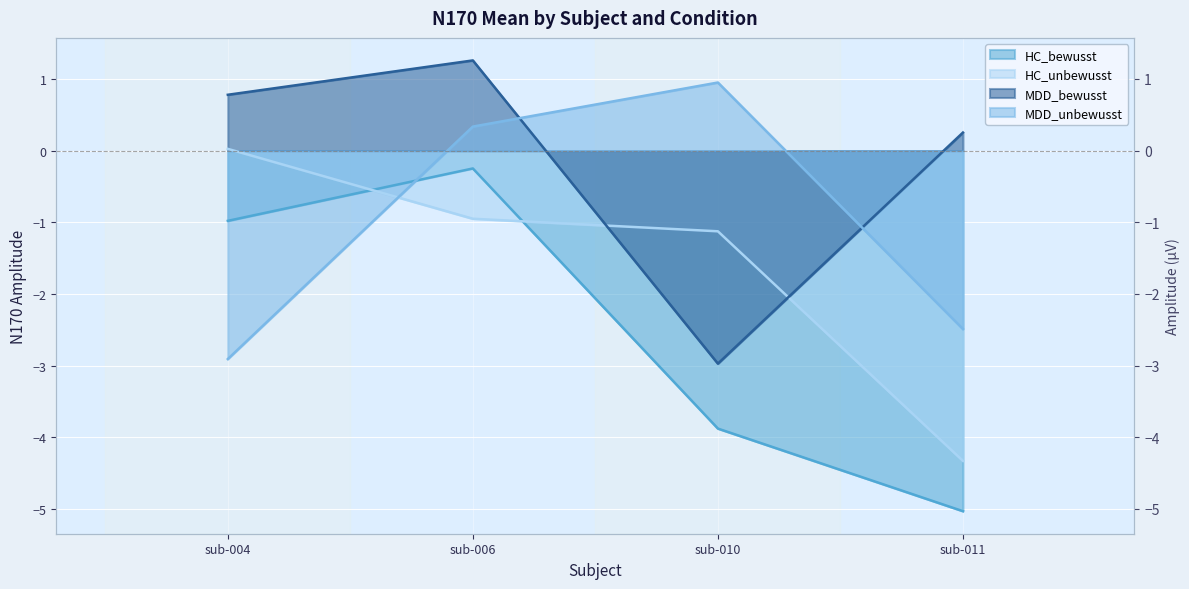

Reading left to right, what are all the values shown in this chart?

HC_bewusst: sub-004=-1.0	sub-006=-0.2	sub-010=-3.9	sub-011=-5.0
HC_unbewusst: sub-004=0.0	sub-006=-1.0	sub-010=-1.1	sub-011=-4.3
MDD_bewusst: sub-004=0.8	sub-006=1.3	sub-010=-3.0	sub-011=0.3
MDD_unbewusst: sub-004=-2.9	sub-006=0.3	sub-010=1.0	sub-011=-2.5